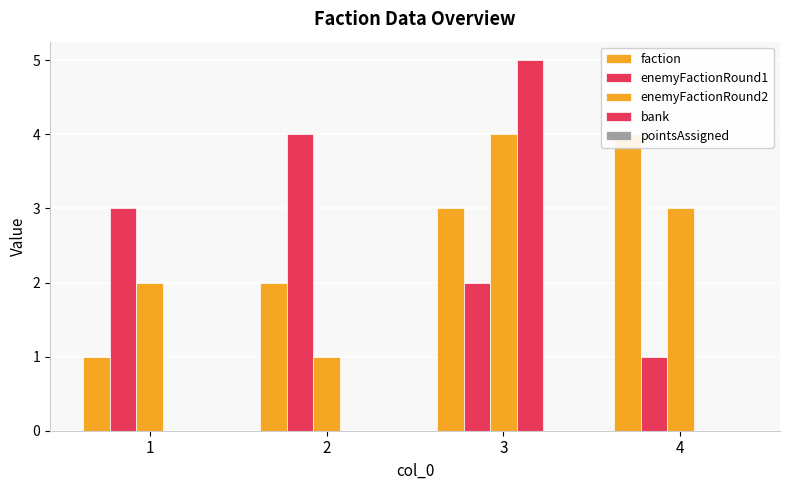

Which series has the widest spread of values?

bank